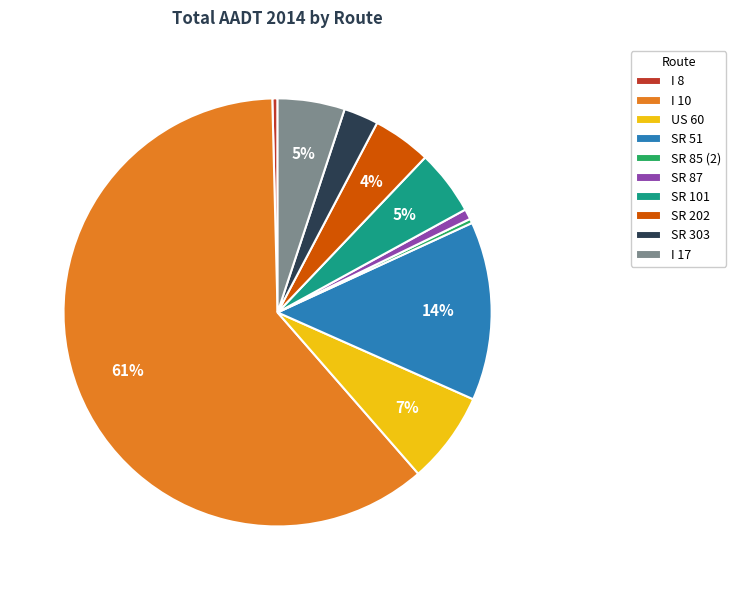

To the nearest percent, what is the average slice percentage?

10%